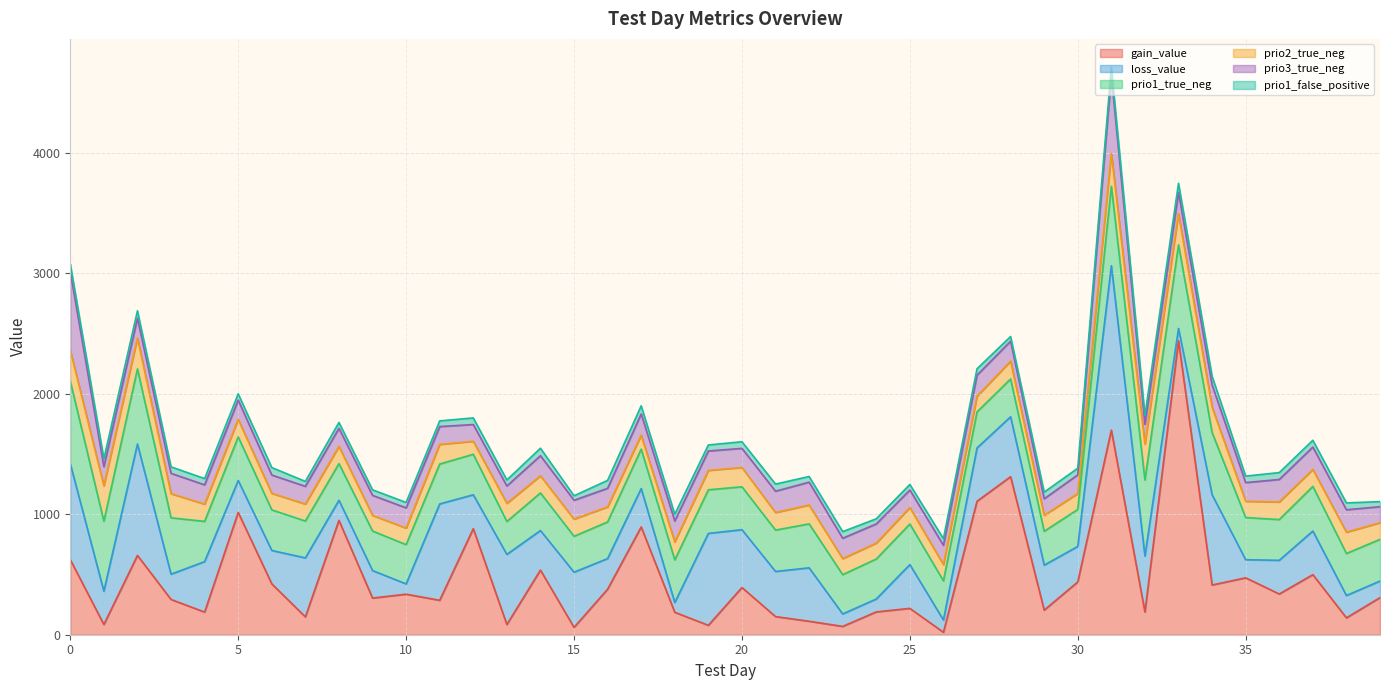

At which category does loss_value reach its first local valley?

1